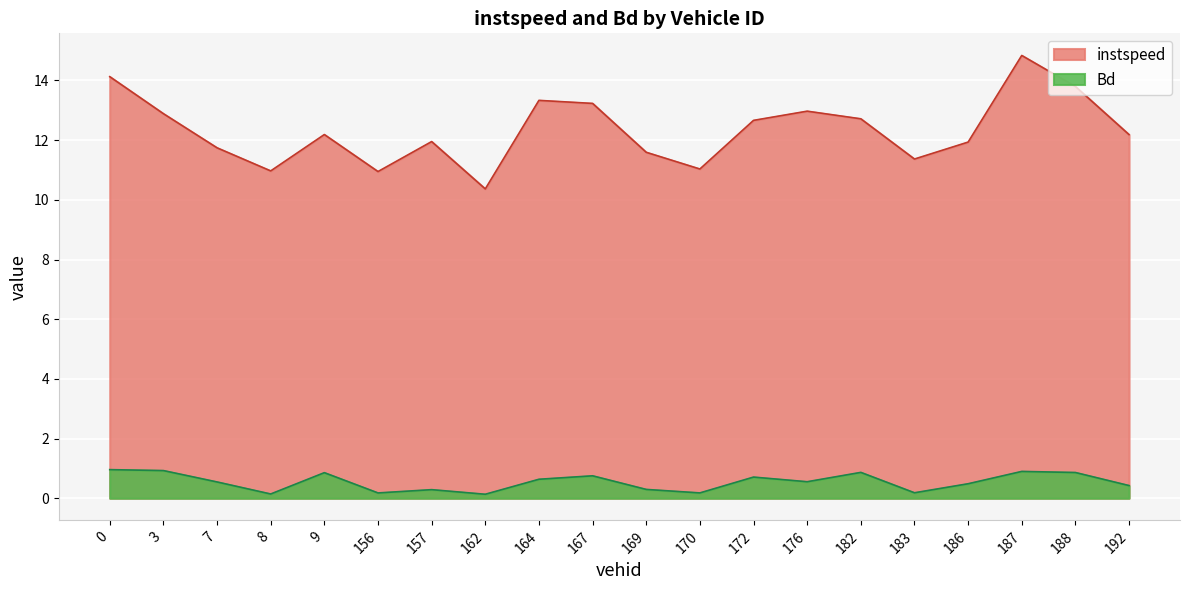

List the series in order of their overall mean, highest first.

instspeed, Bd